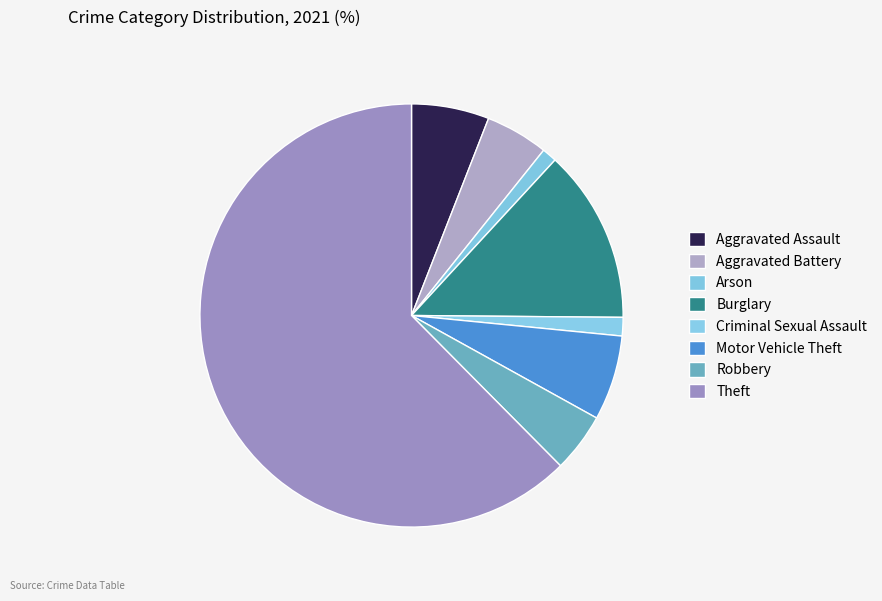

Which category accounts for the majority?

Theft